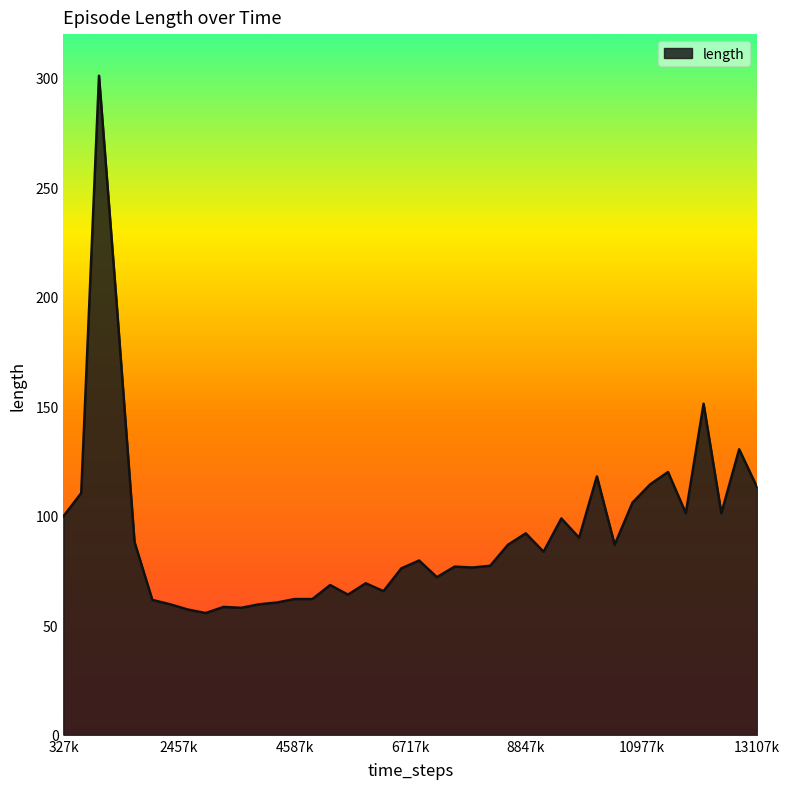

How many lines are shown in the chart?

1